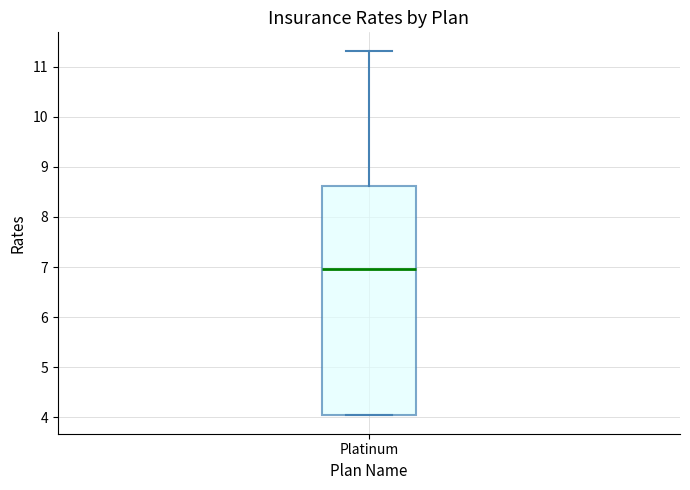

Transcribe this box plot: give where the median line is, the range the box spans, and where the two whiskers end, as read against the y-axis. The values are not printed on the chart, so give them approximately, as read against the axis.

median 7.0, box 4.0 to 8.6, whiskers 4.0 to 11.3